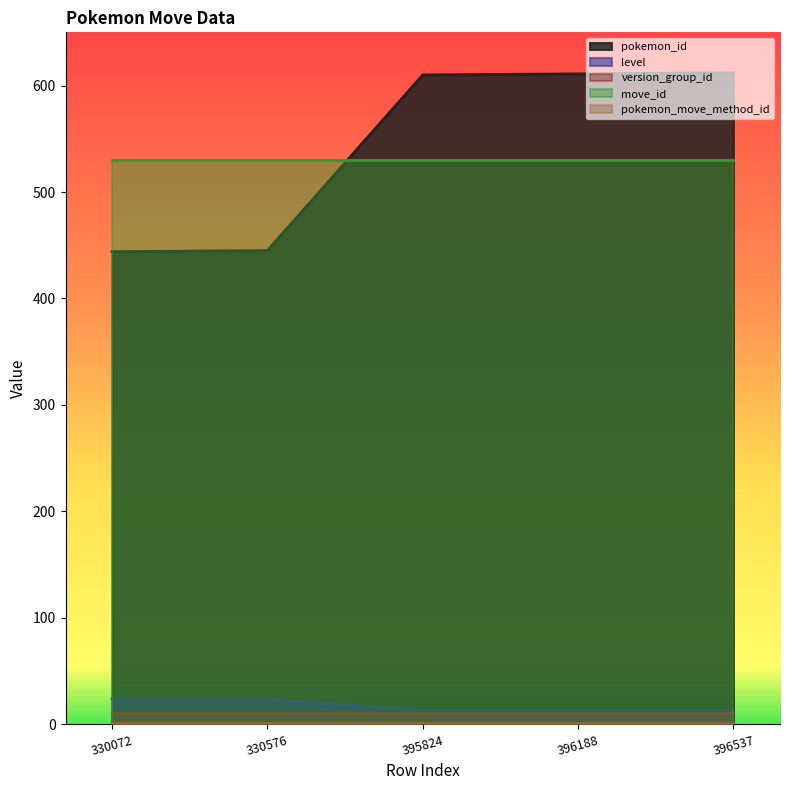

How many series are shown in this chart?

5